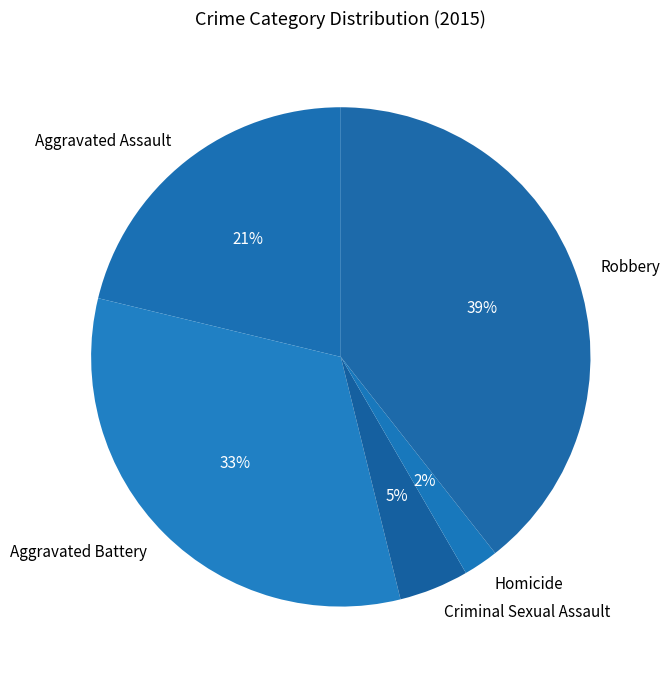

Does Homicide account for over 50% of the chart?

No